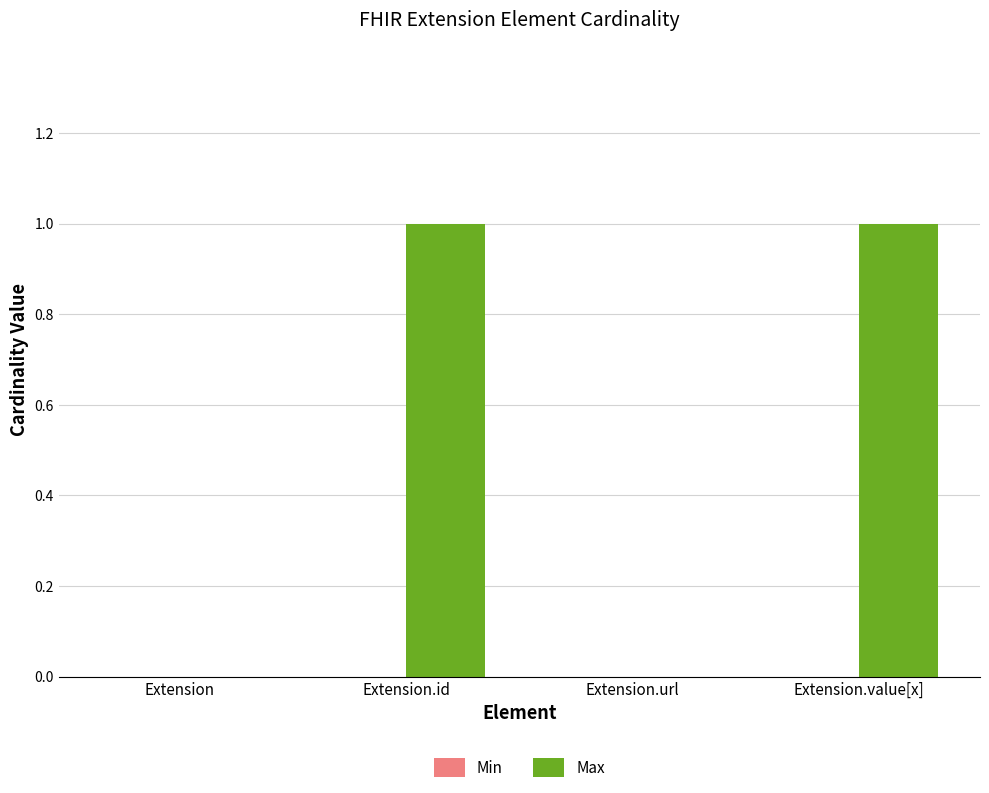

Between Extension.id and Extension.url, which is larger?

Extension.id